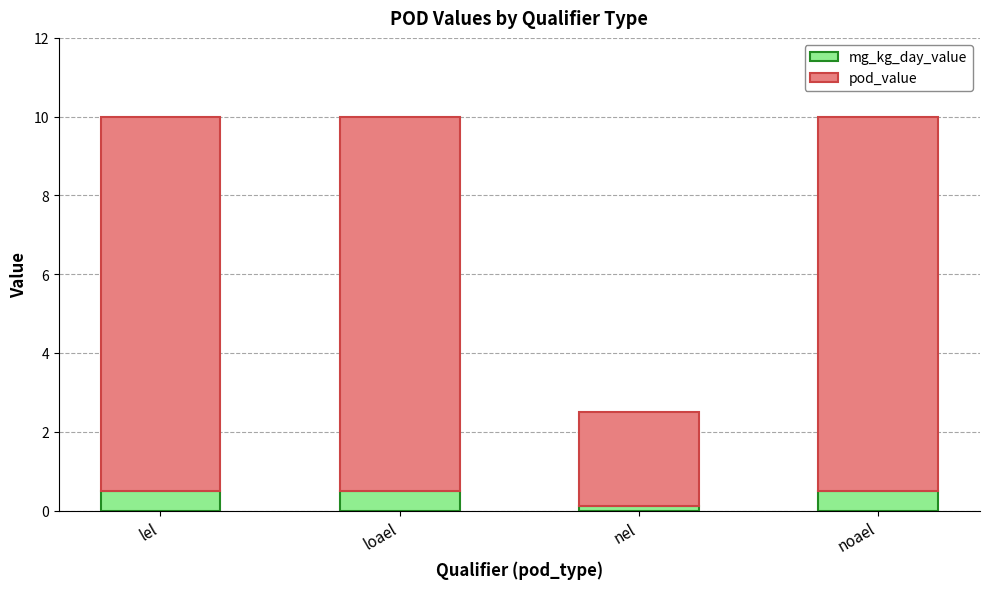

Where is mg_kg_day_value nearest to the value 0?

nel